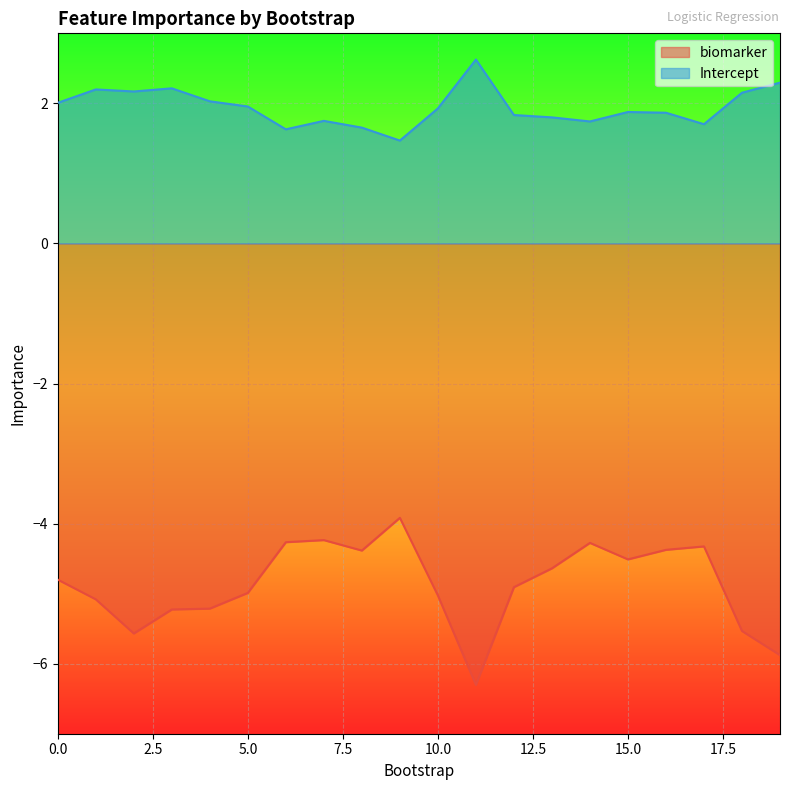

What is the spread (max minus min) of values at 10.0?

7.0